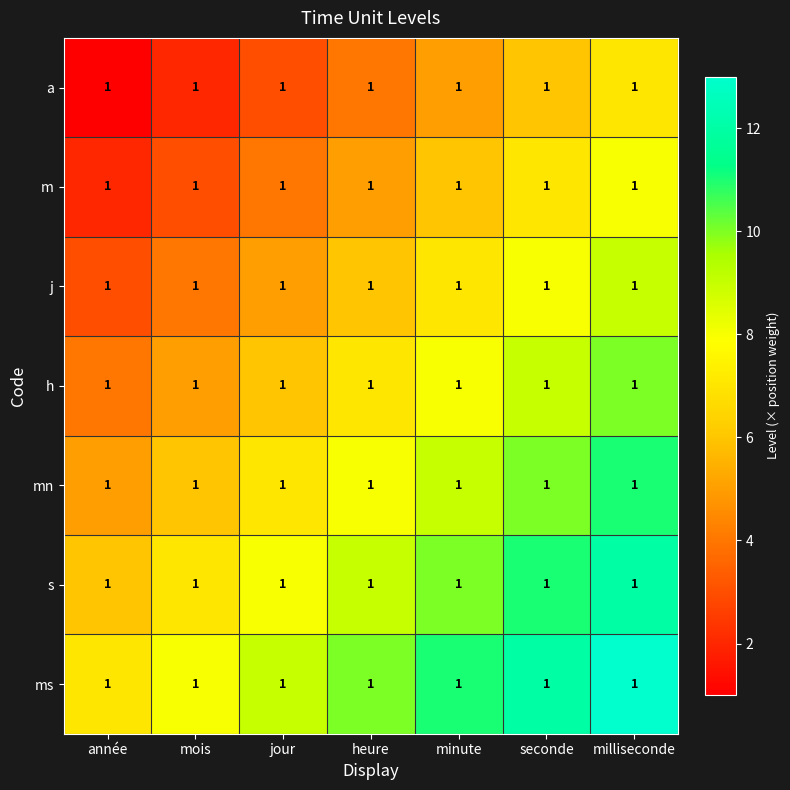

At which label does a first exceed 4?

minute